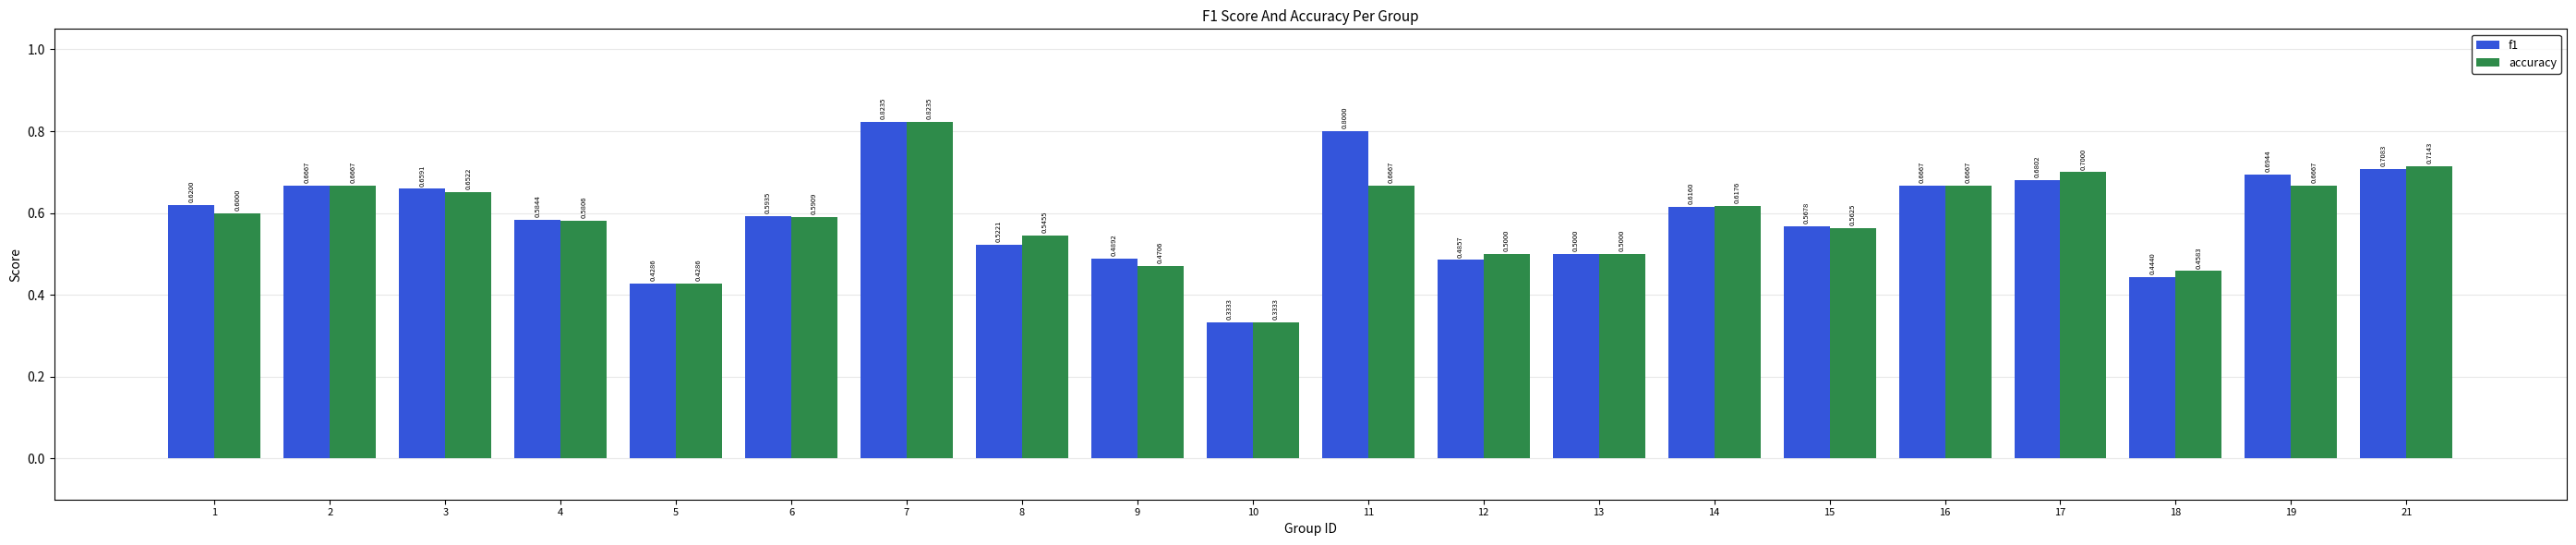

At which category does the chart reach its minimum across all series?

10